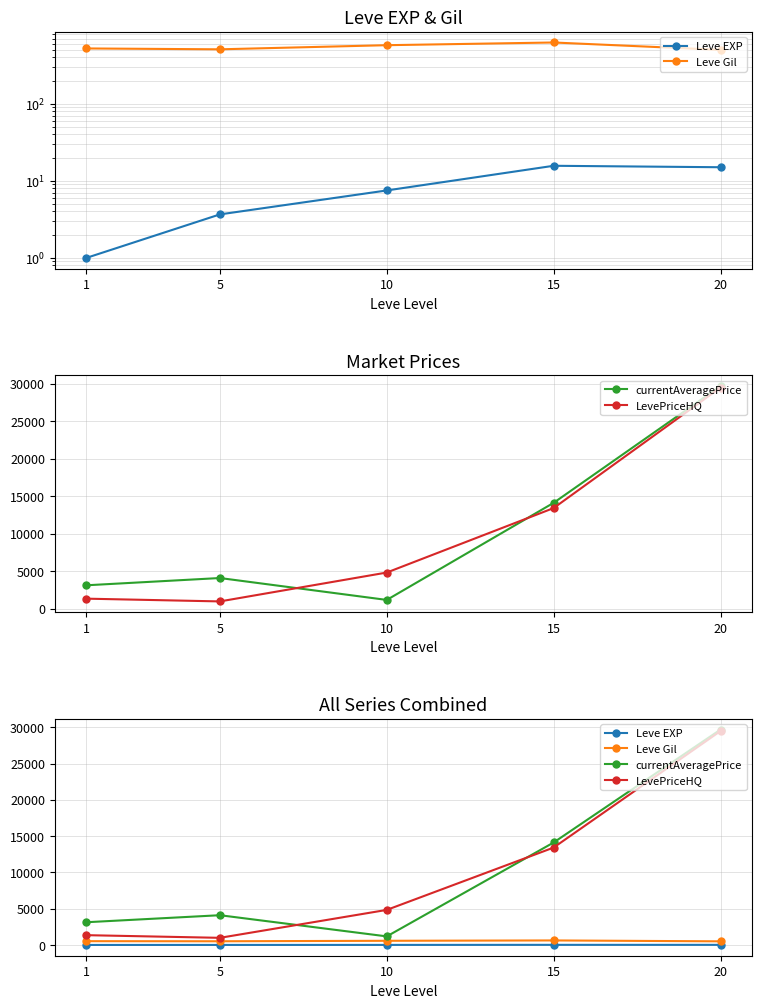

What is the average value of the currentAveragePrice series?

10446.9